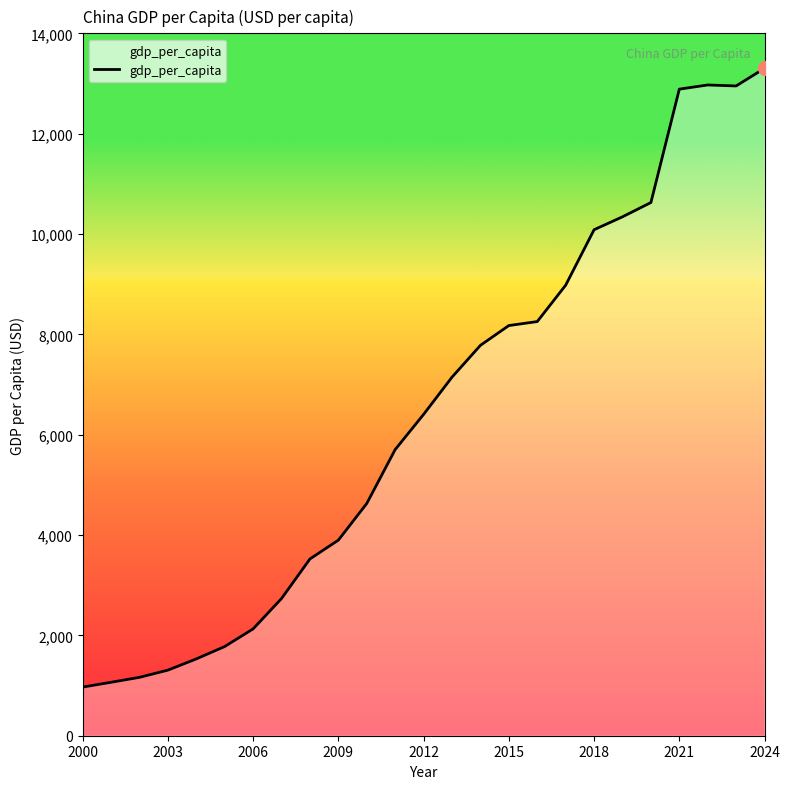

What is the smallest value displayed?

969.2